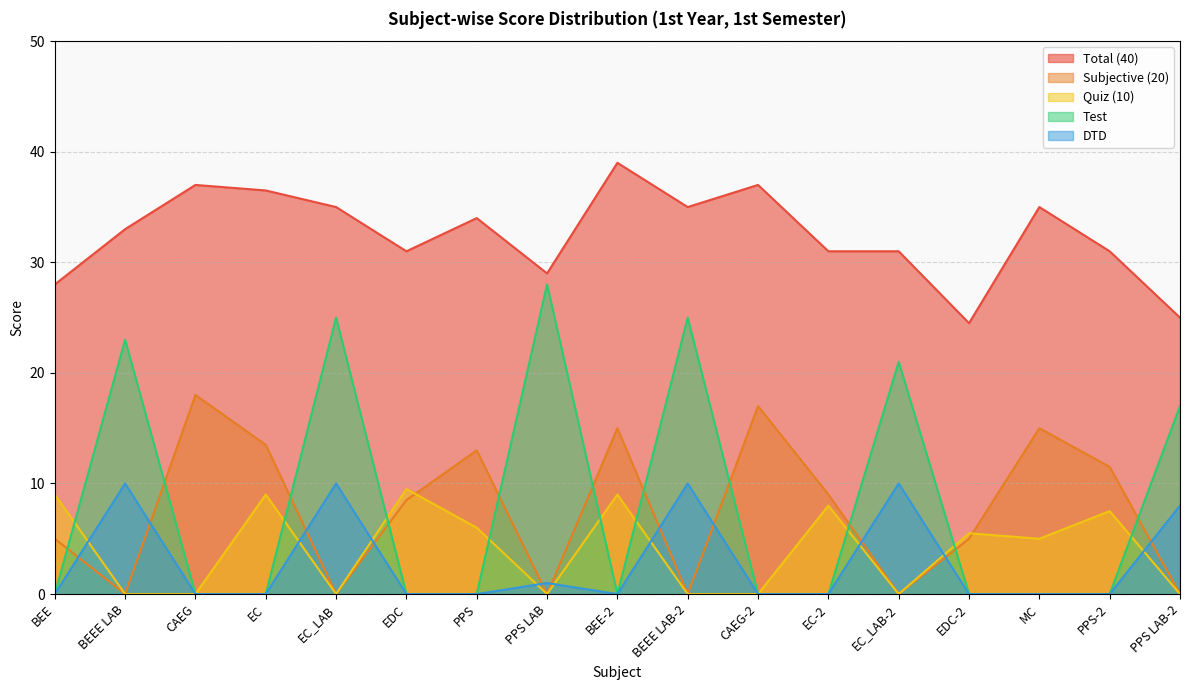

How many data points does each series have?

17